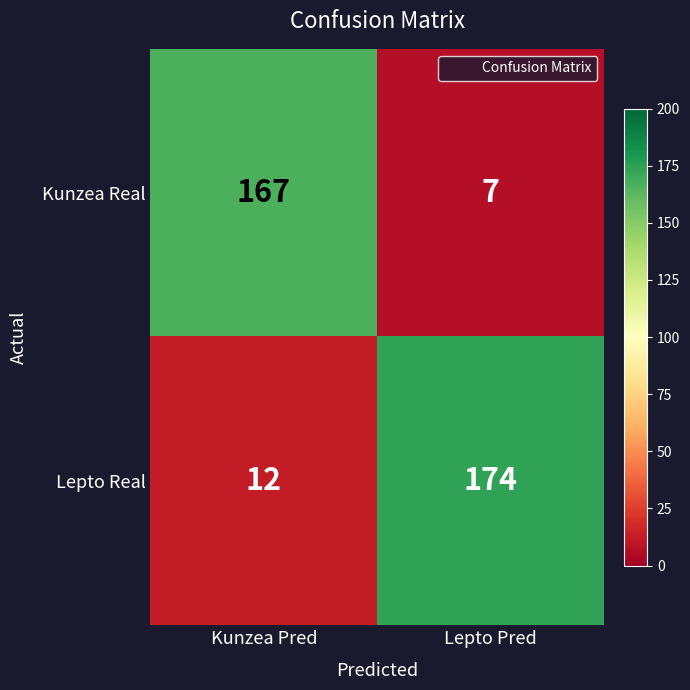

True or false: Lepto Real has a value of 21 at Kunzea Pred.

False